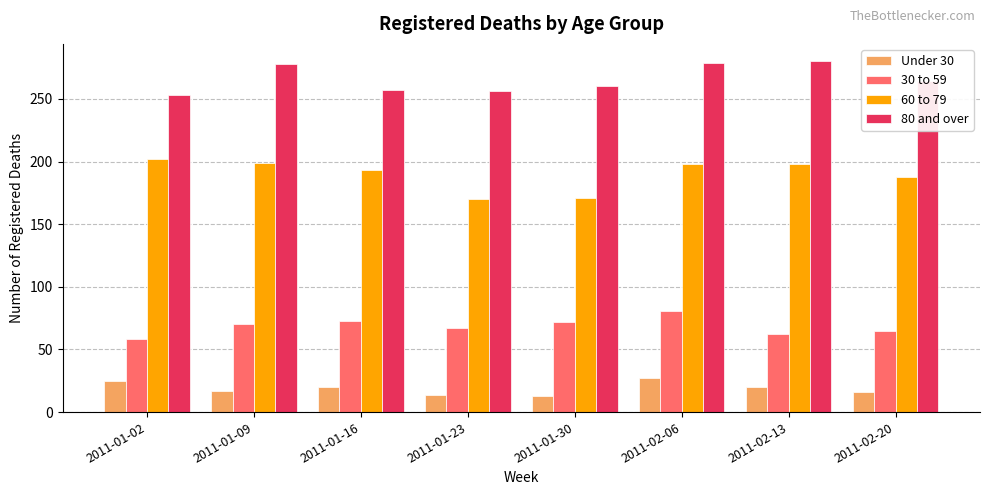

True or false: 80 and over has a value of 147 at 2011-02-13.

False